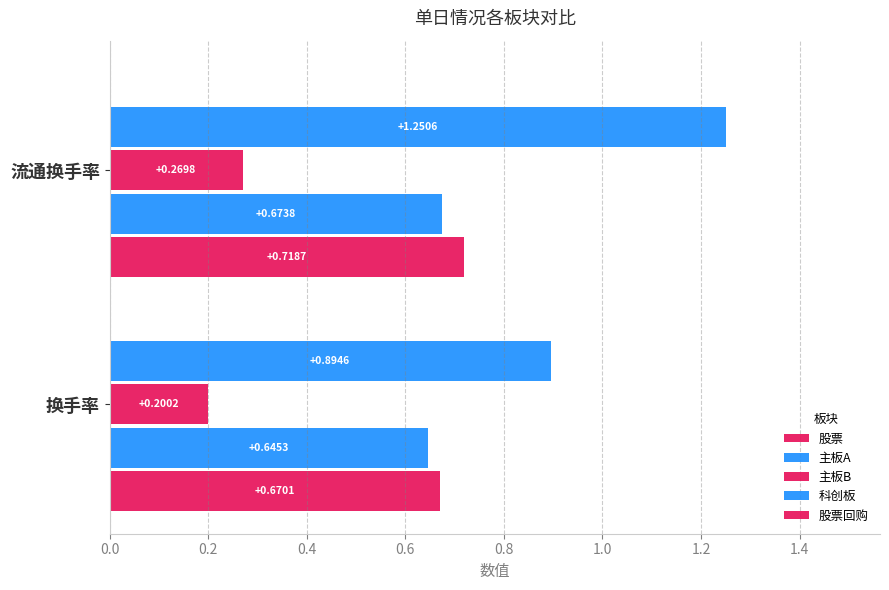

How many series are shown in this chart?

4